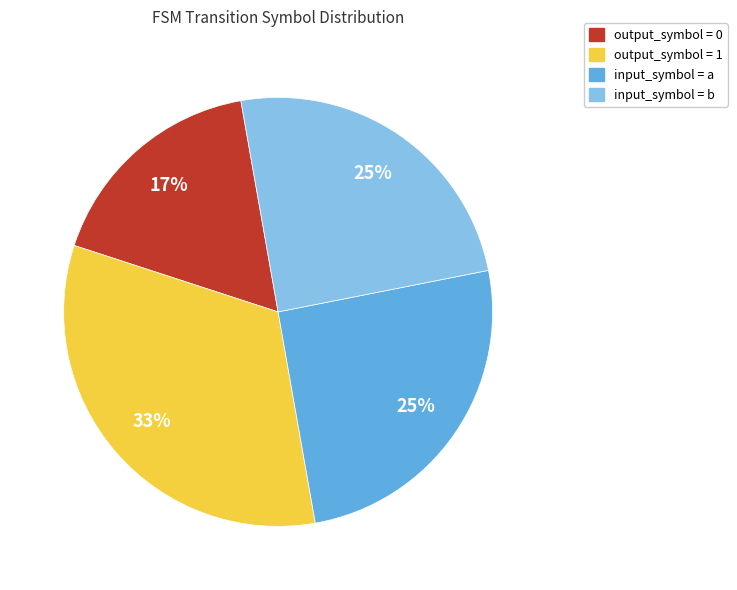

Which has a higher value, input_symbol = a or output_symbol = 0?

input_symbol = a